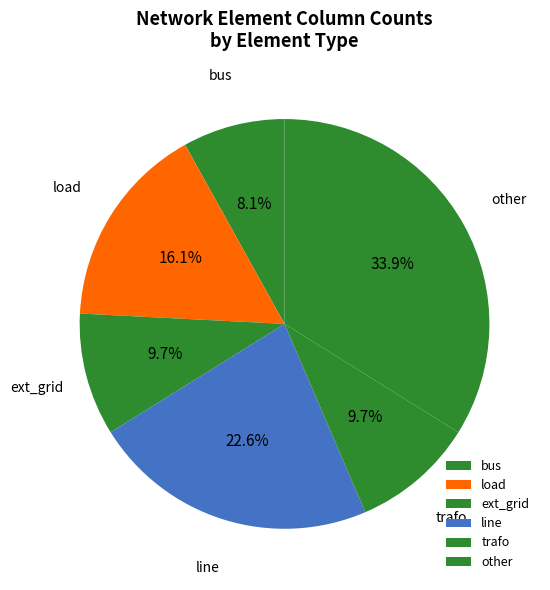

Count the number of slices in the pie.

6